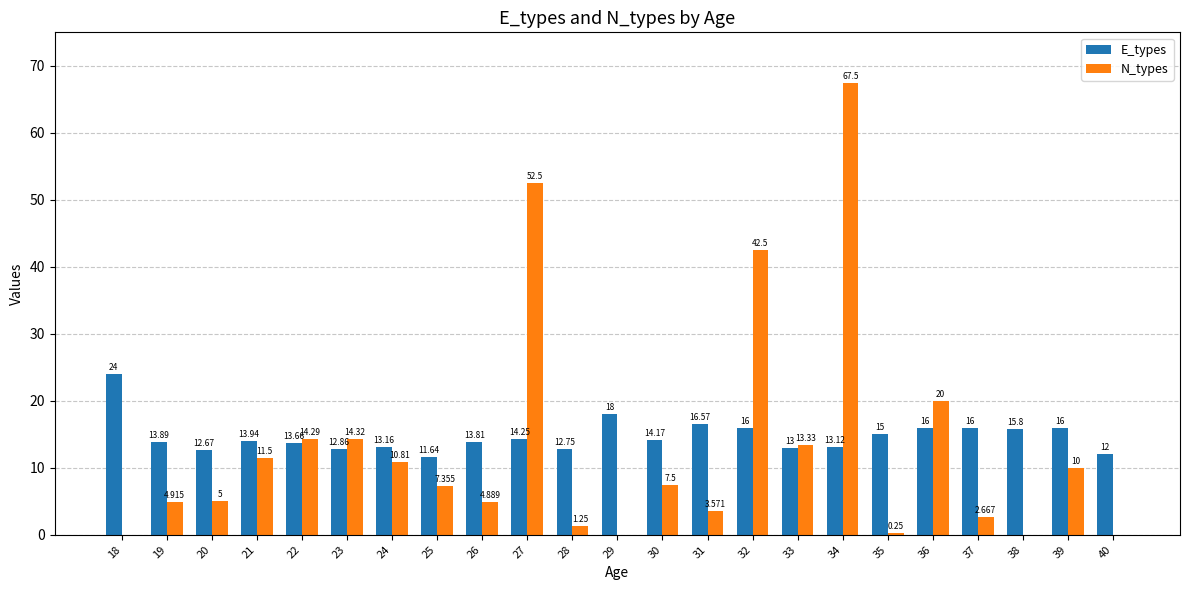

What are all the series names shown in the legend?

E_types, N_types